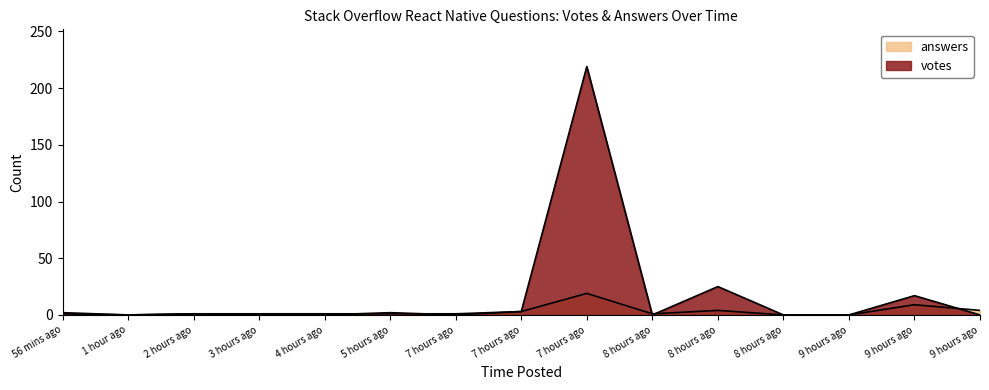

Is the value of votes at 7 hours ago greater than the value of answers at 2 hours ago?

No